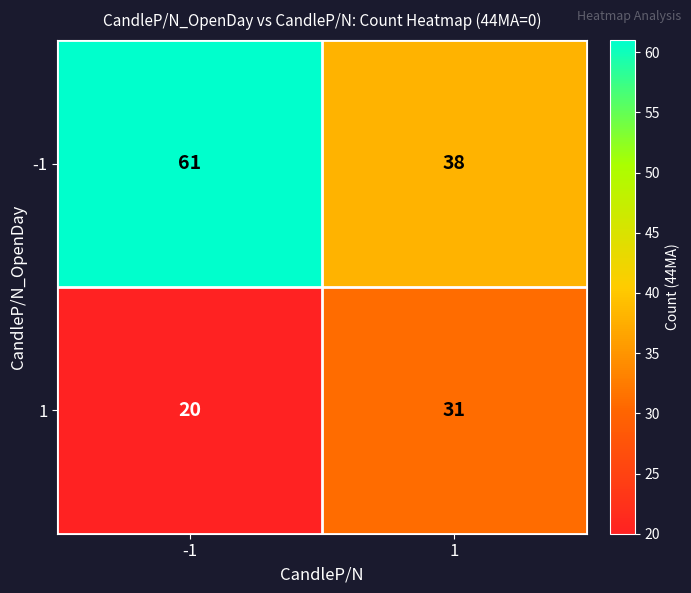

What is the greatest value displayed?

61